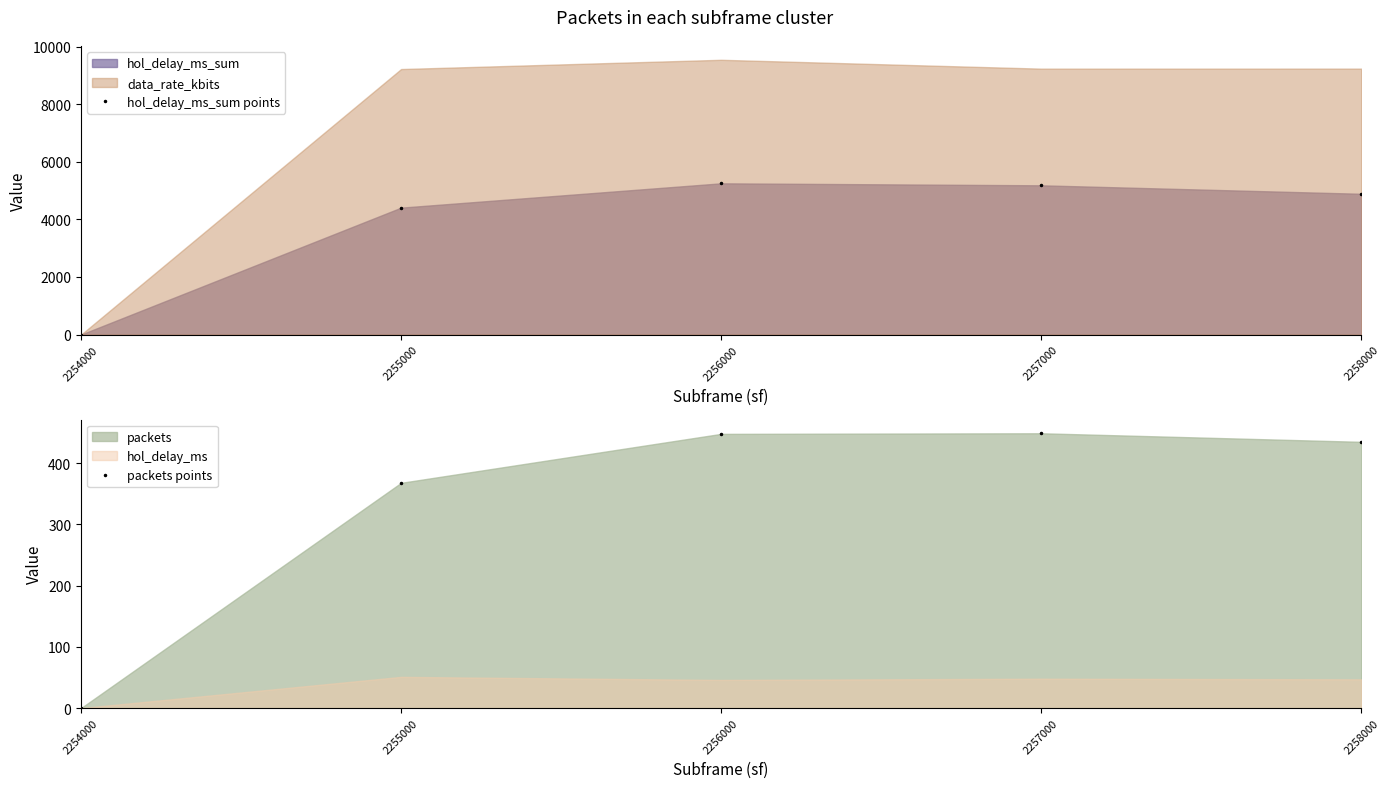

True or false: packets points and hol_delay_ms_sum points cross at least once.

False